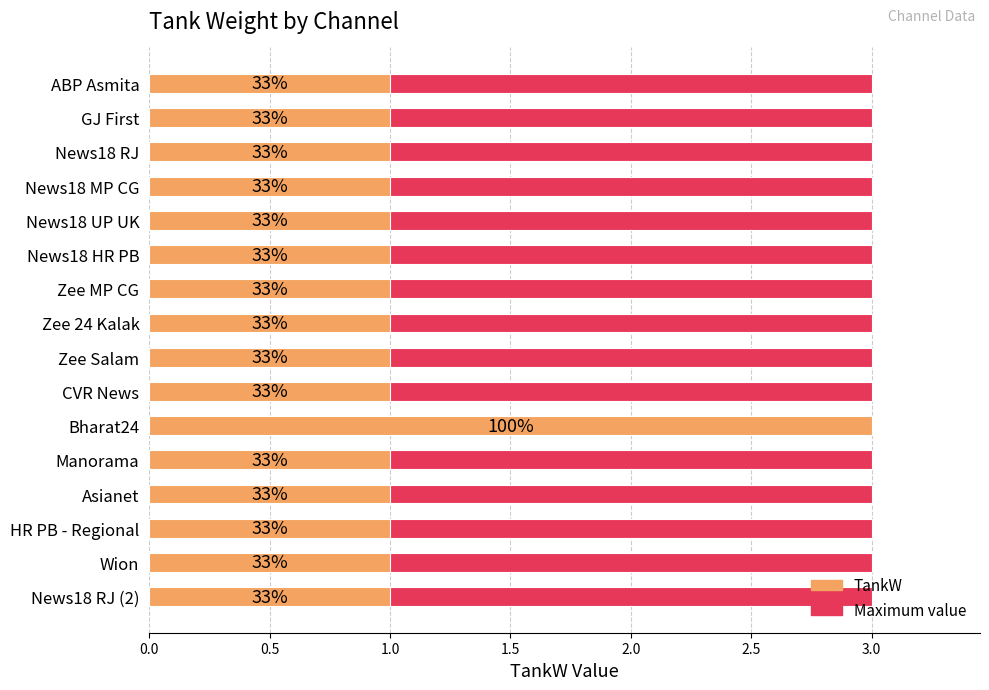

The Maximum value series shows 0.9 at 10. True or false?

False